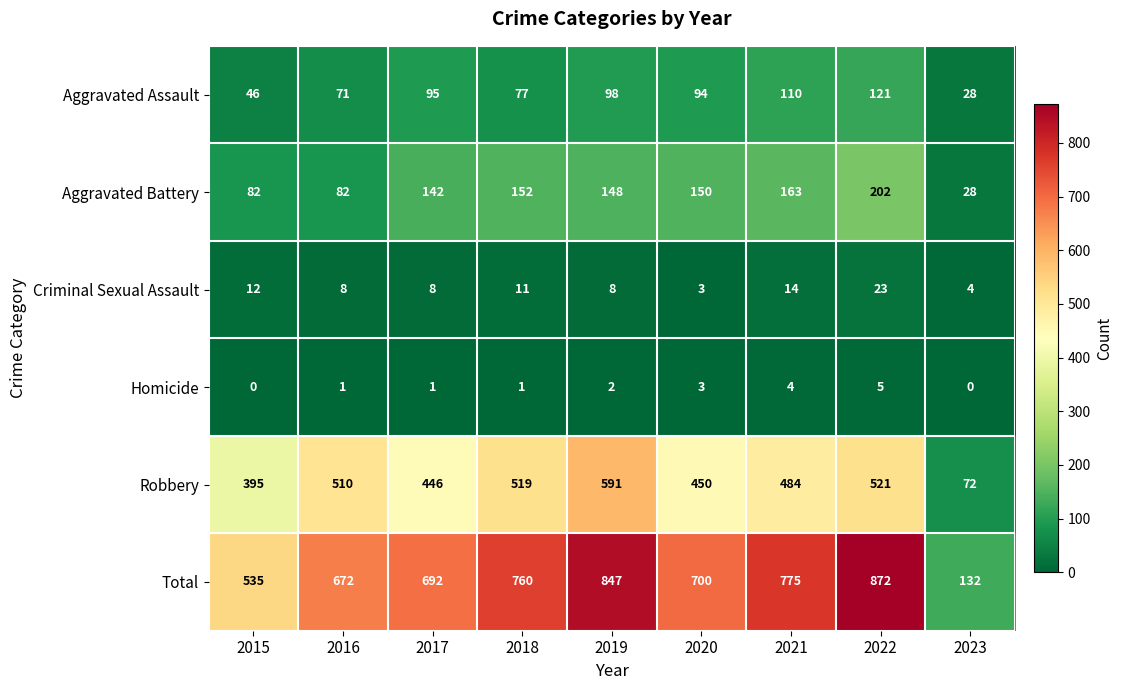

Count the Homicide values in the range 1 to 3.

5